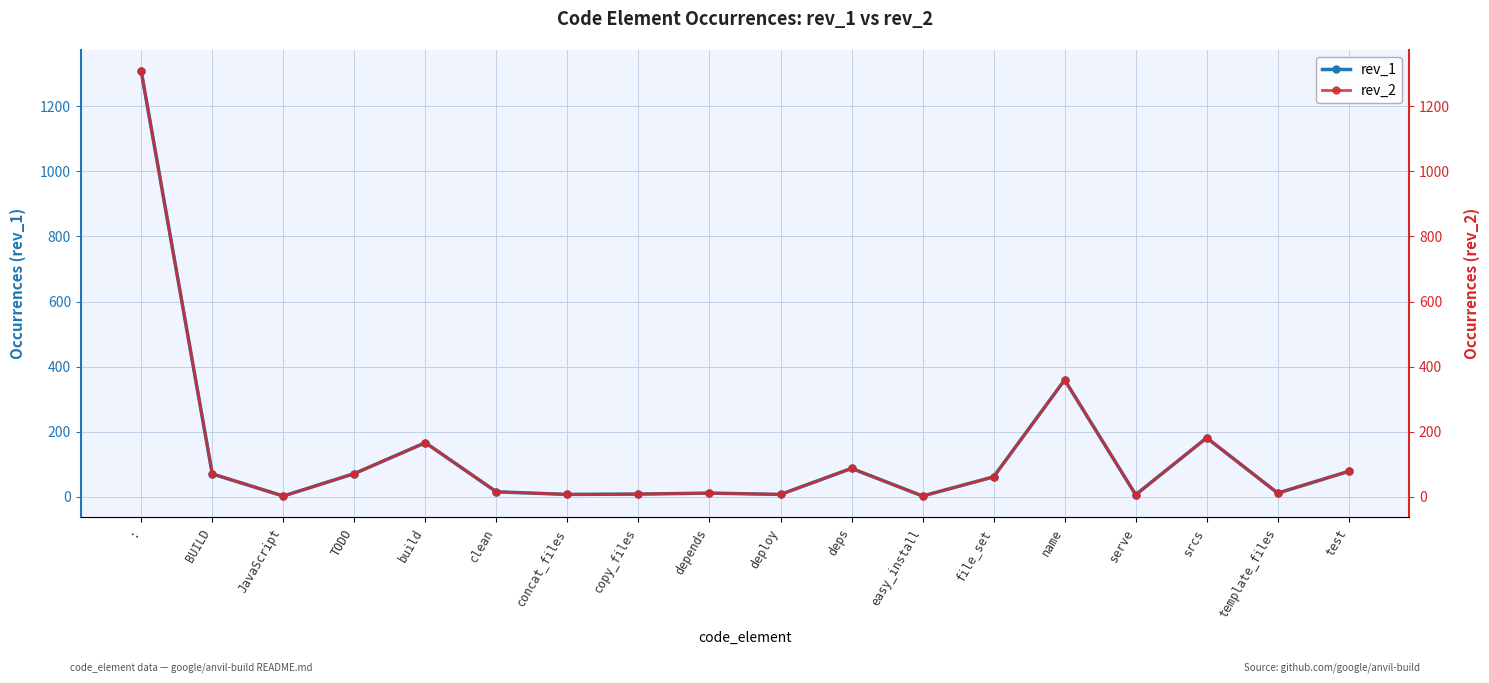

Reading left to right, list all the values displayed in this chart.

rev_1: :=1308	BUILD=70	JavaScript=2	TODO=71	build=166	clean=15	concat_files=7	copy_files=8	depends=11	deploy=7	deps=87	easy_install=2	file_set=61	name=359	serve=6	srcs=181	template_files=11	test=78
rev_2: :=1308	BUILD=70	JavaScript=2	TODO=71	build=166	clean=15	concat_files=7	copy_files=8	depends=11	deploy=7	deps=87	easy_install=2	file_set=61	name=359	serve=6	srcs=181	template_files=11	test=78